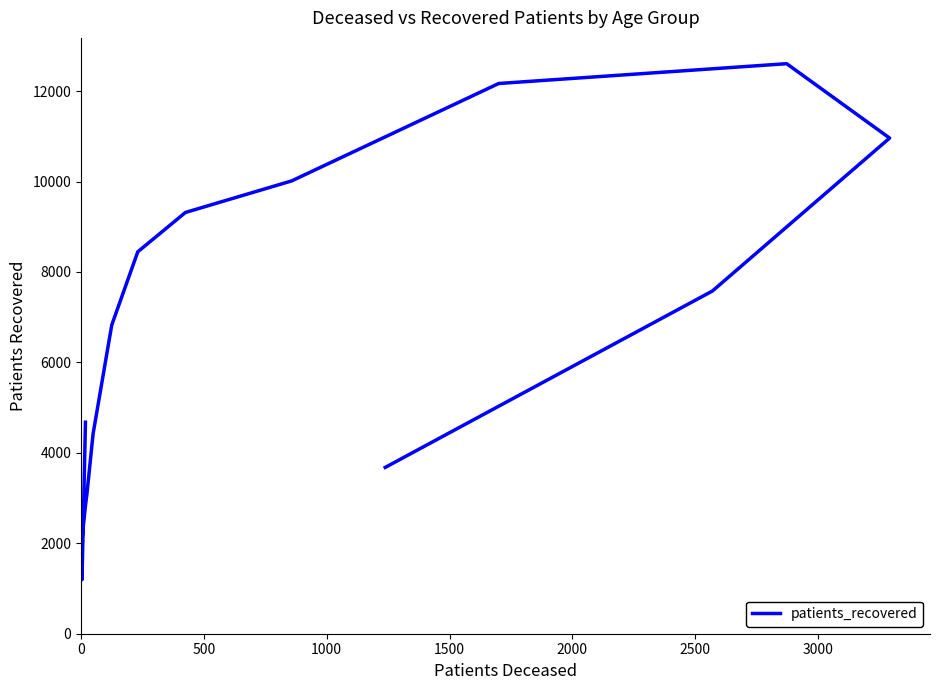

What is the minimum value shown in the chart?

1195